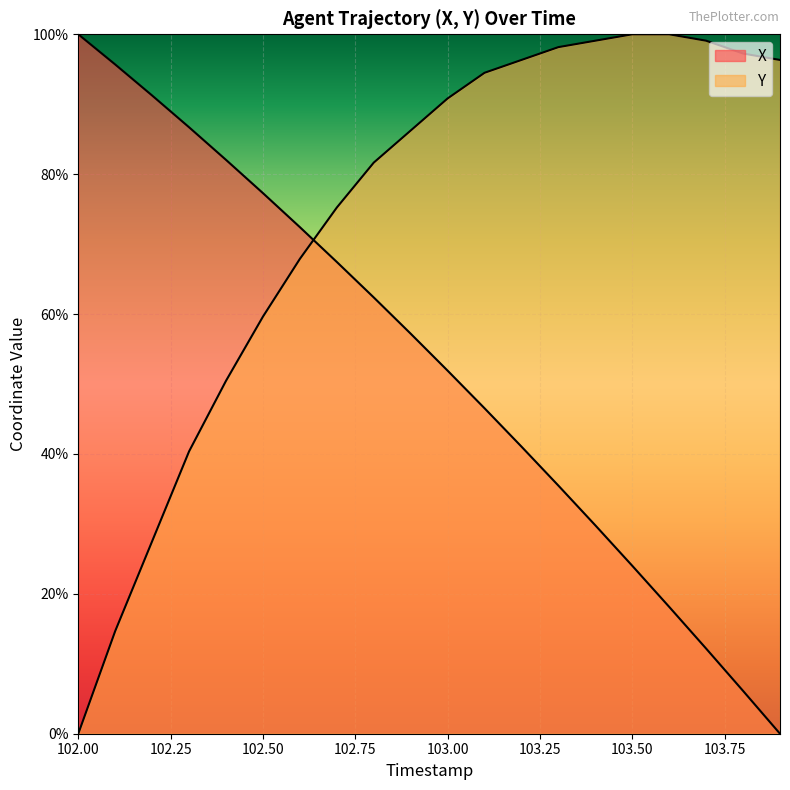

What are all the series names shown in the legend?

X, Y